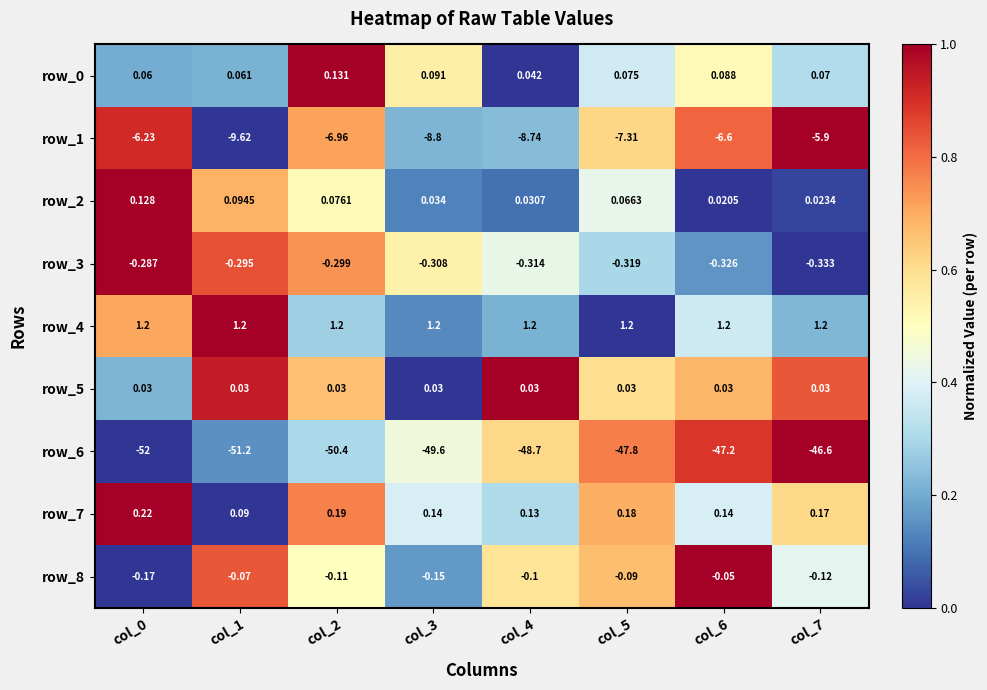

Which series has the largest range (max minus min)?

row_6